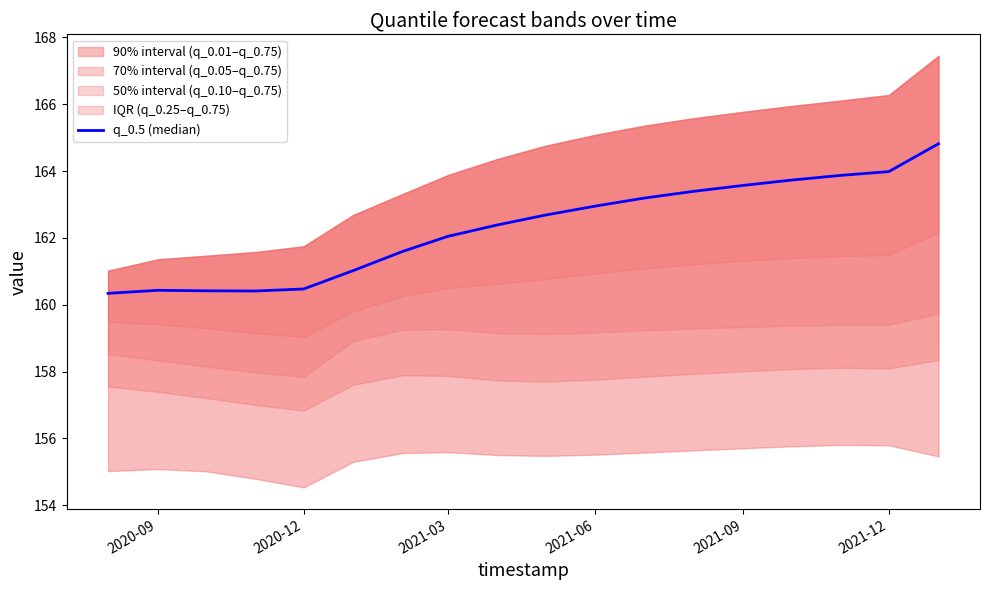

How many points are lower than both their immediate neighbors (excluding endpoints)?

1